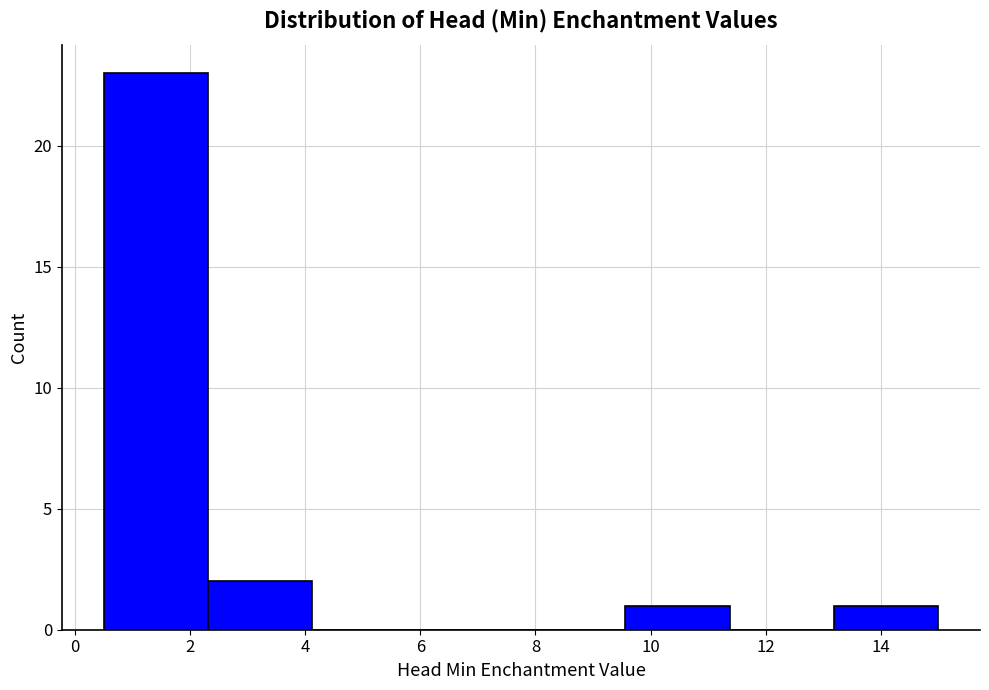

Reading left to right, list every bar in this chart as the range it spans on the x-axis followed by its height. Neither the bar edges nor the heights are printed on the chart, so give them approximately, as read against the axes.

0.6 to 2.4: 23
2.4 to 4.2: 2
4.2 to 6.0: 0
6.0 to 7.8: 0
7.8 to 9.6: 0
9.6 to 11.4: 1
11.4 to 13.2: 0
13.2 to 15.0: 1